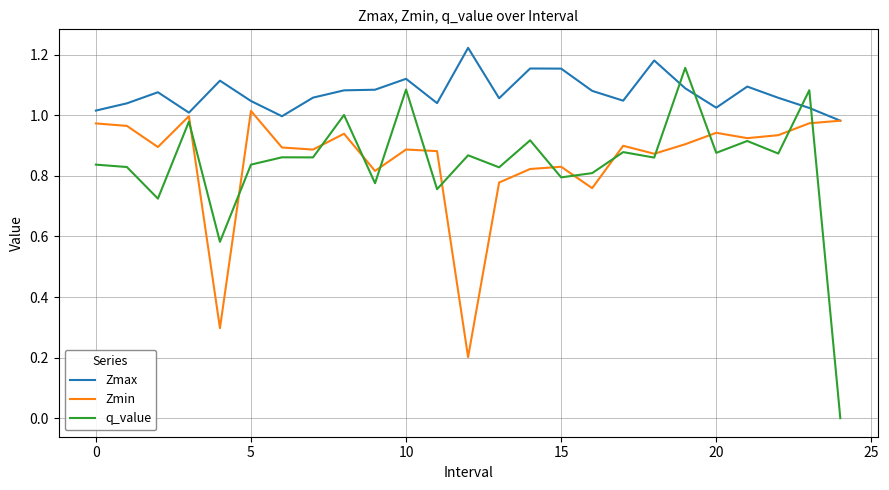

How many times do q_value and Zmax cross each other?

4